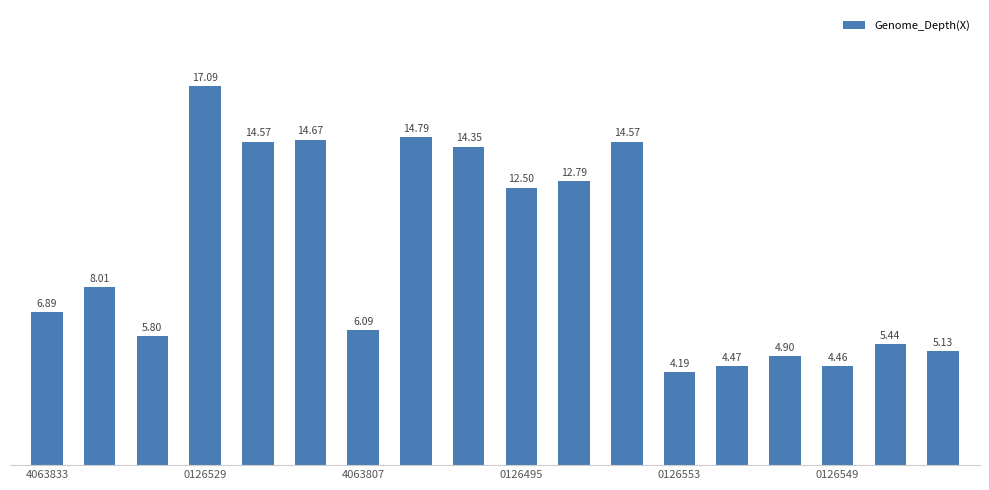

What is the difference between the maximum and minimum values?

12.9